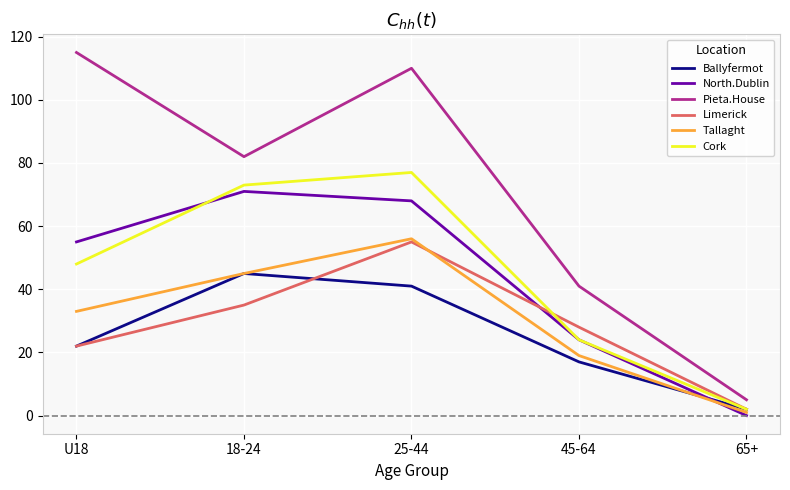

Read the North.Dublin value at U18, to the nearest 5.

55